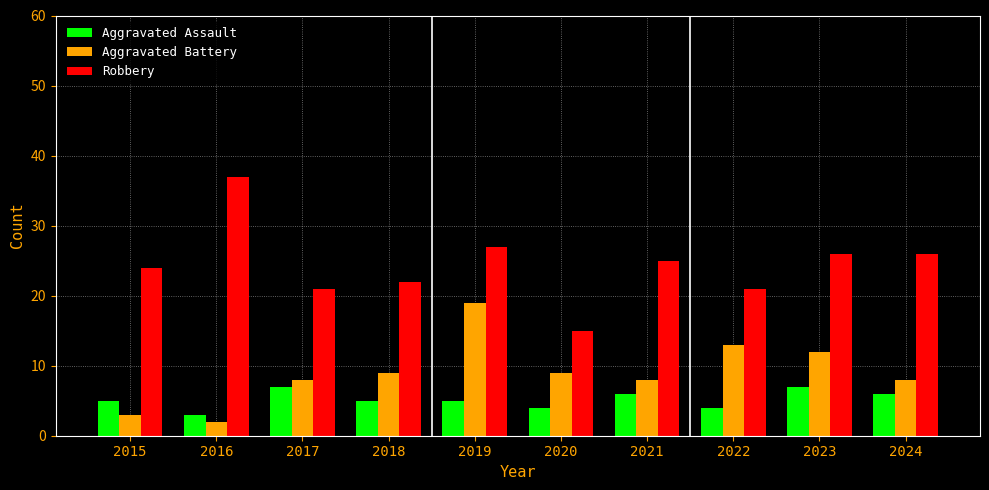

What is the value of the Aggravated Assault bar at the 10th from the left?

6